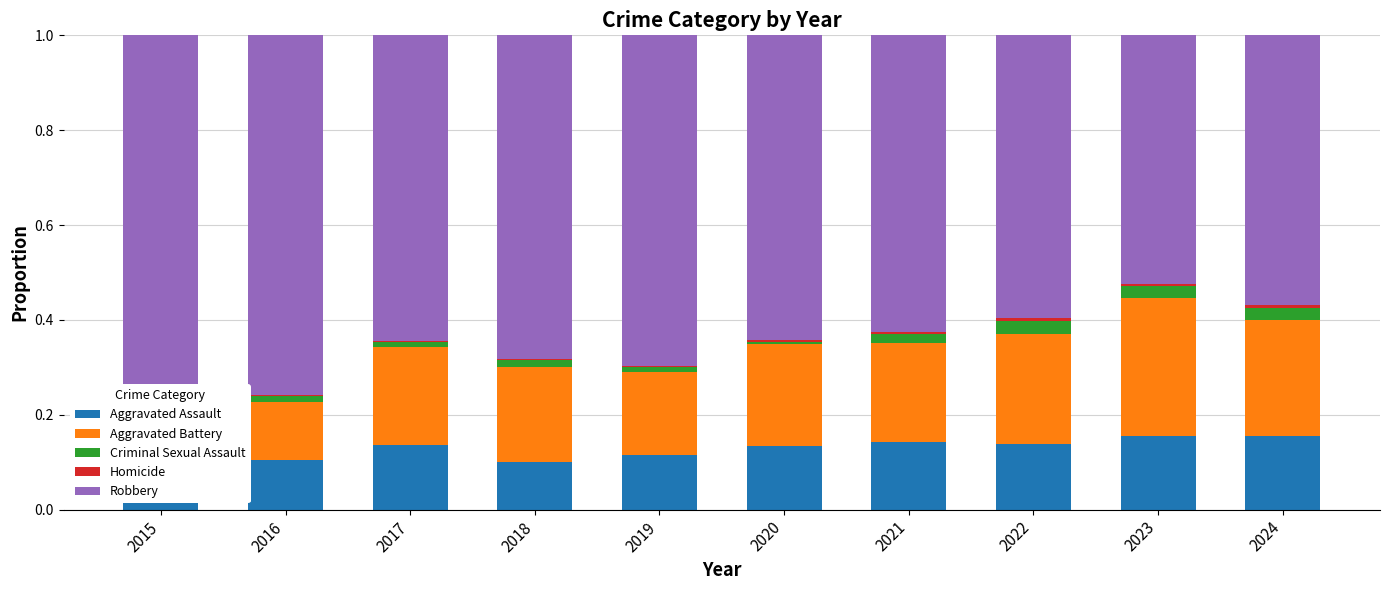

What is the total value across all series at 2016?

1.0